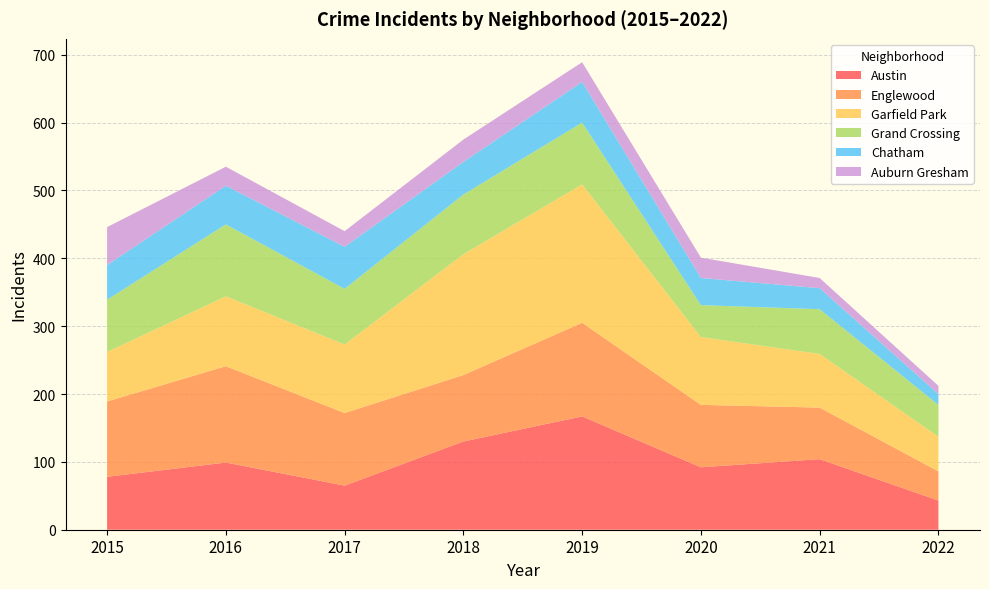

Reading left to right, extract all data points from this chart.

Austin: 78	99	65	130	167	92	104	43
Englewood: 111	142	107	98	138	92	76	43
Garfield Park: 73	103	101	178	204	100	79	51
Grand Crossing: 77	106	82	88	91	47	66	47
Chatham: 51	57	62	48	60	40	31	16
Auburn Gresham: 56	28	23	33	29	30	15	12